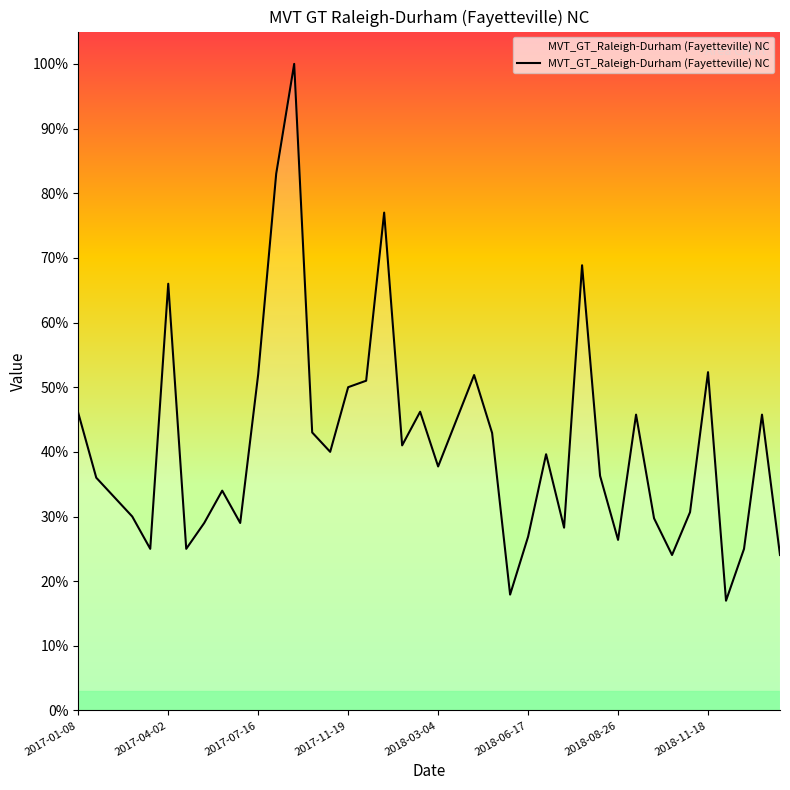

What is the greatest value displayed?

100.0